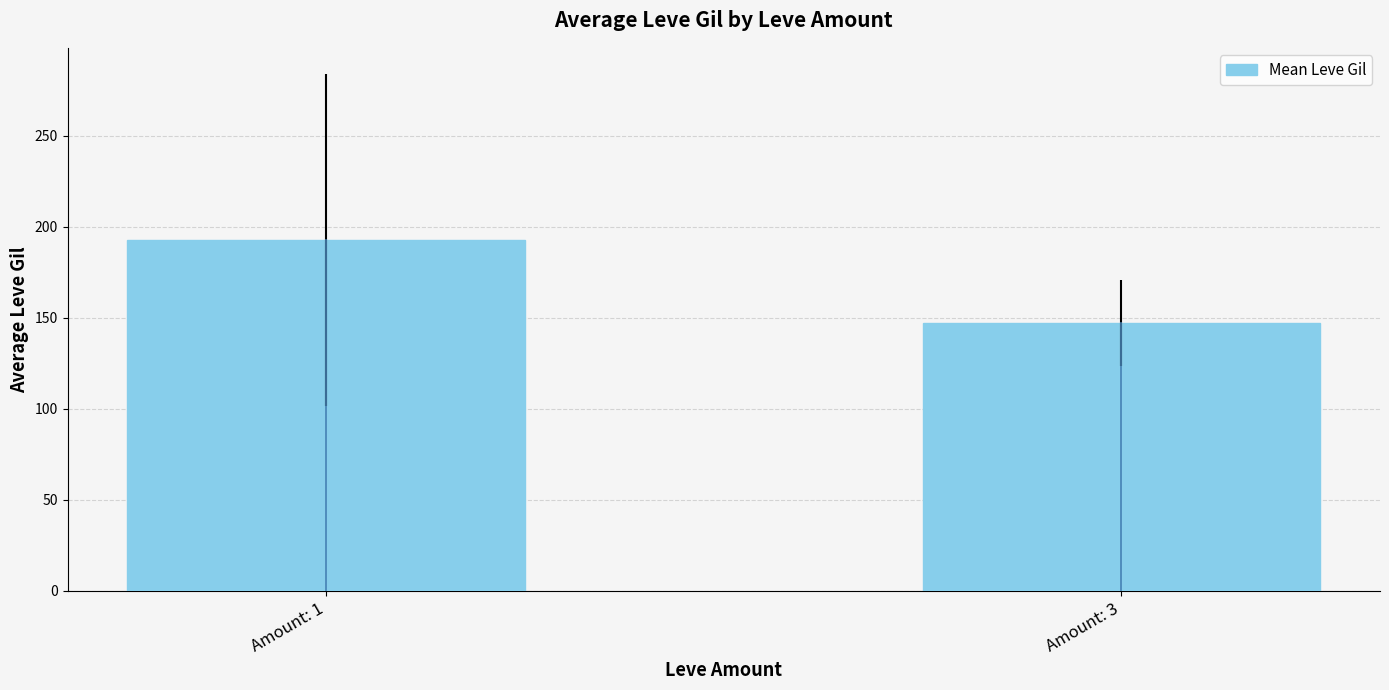

At which label does the data first exceed 192?

Amount: 1